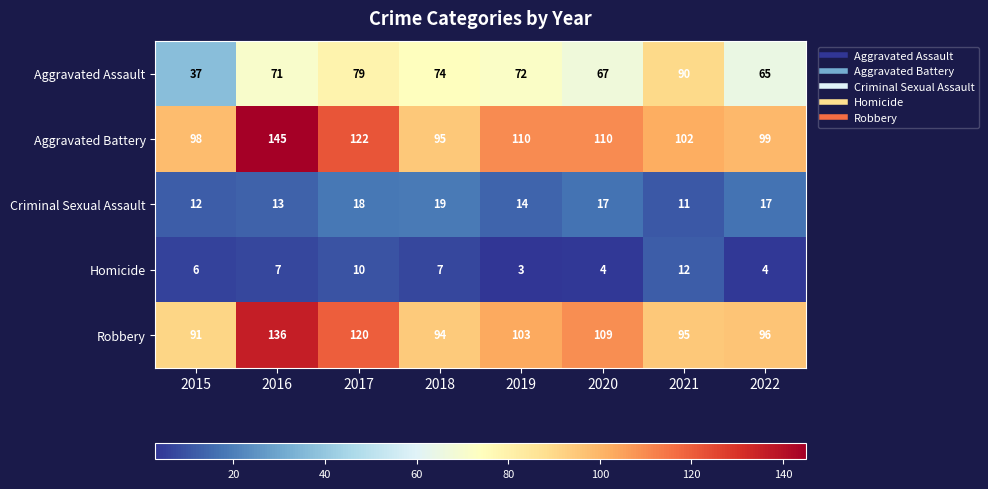

The value of Aggravated Battery at 2020 is 110. True or false?

True